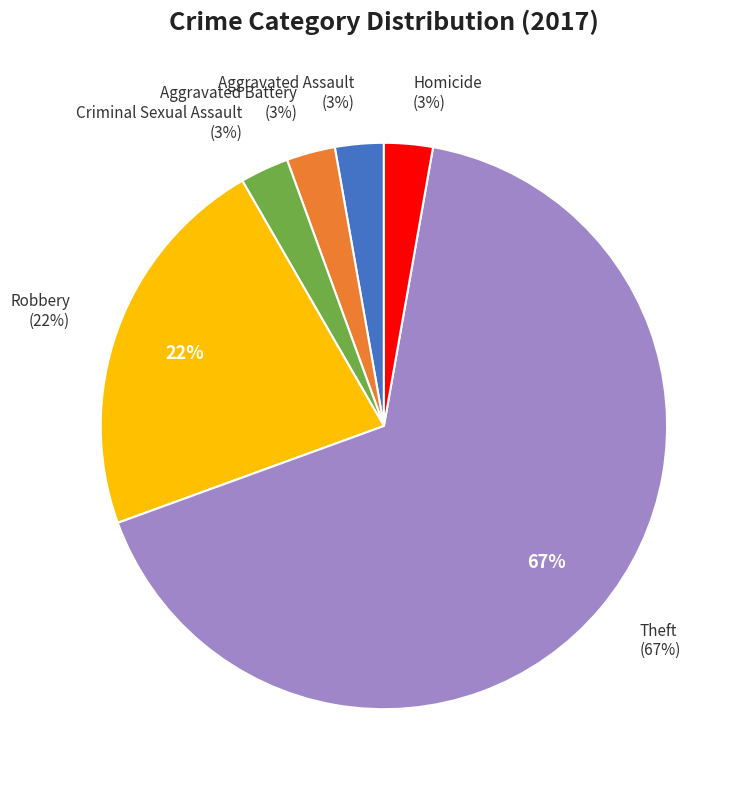

Which category has the biggest portion of the pie?

Theft